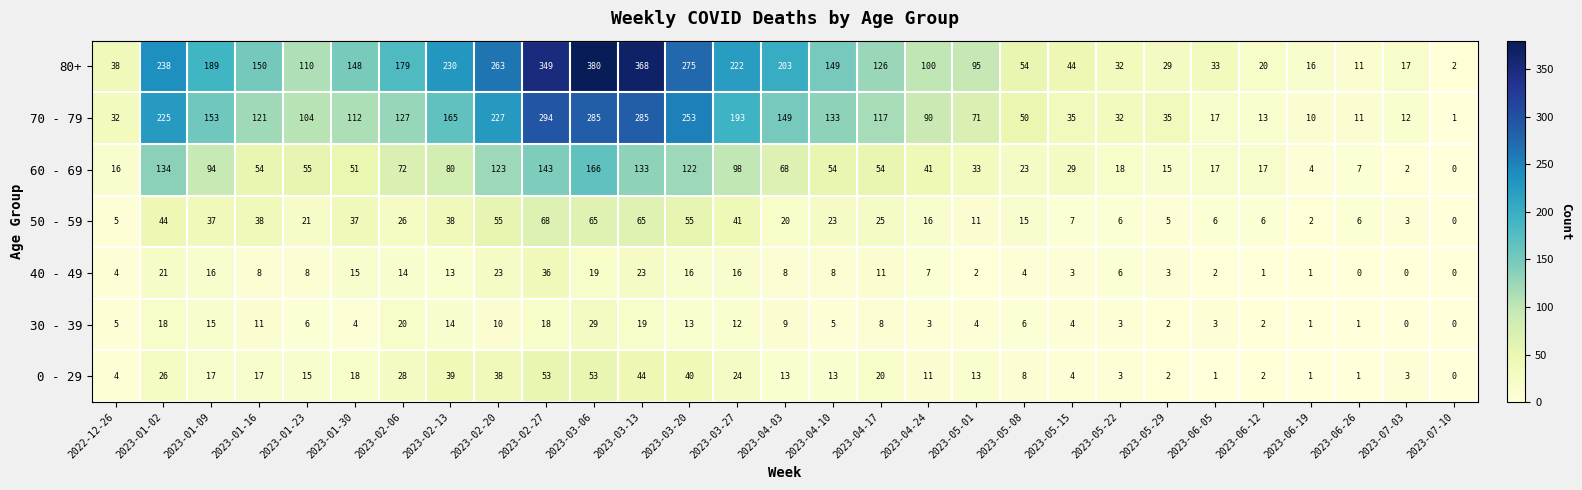

What is the difference between the highest and lowest values at 2023-04-17?

118